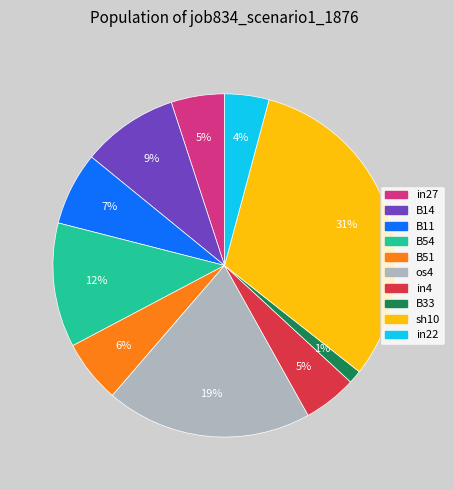

Is in4 the majority of the pie?

No